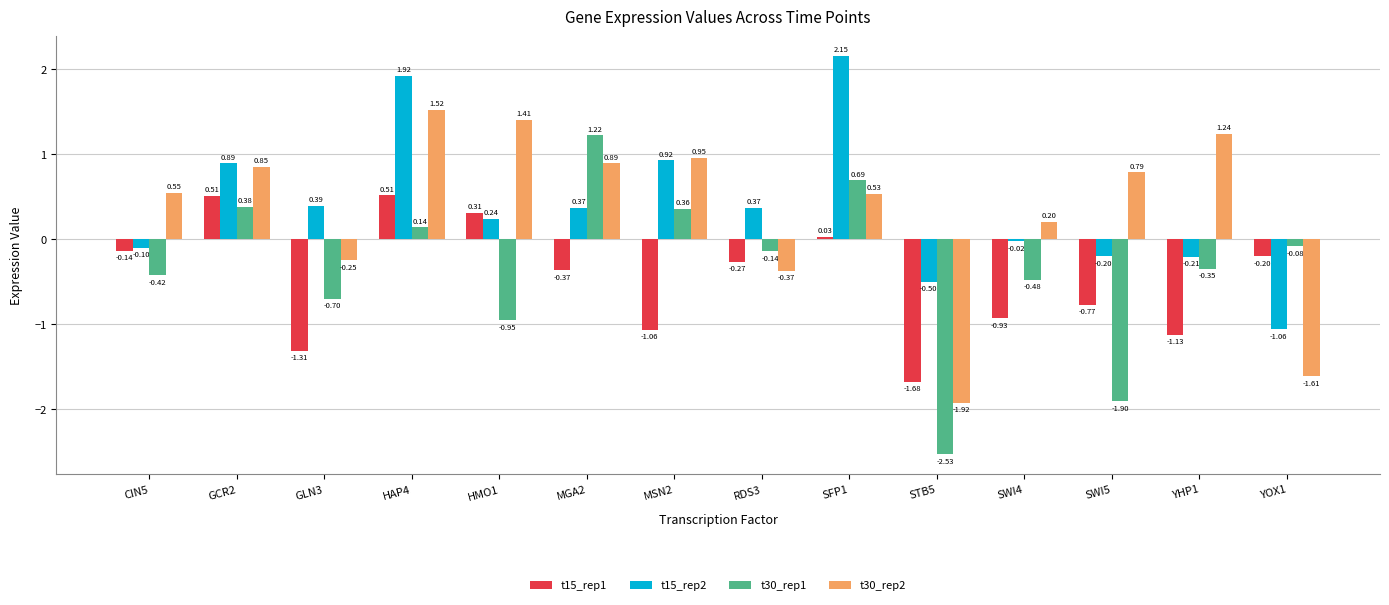

At which label does t15_rep2 first exceed 0?

GCR2